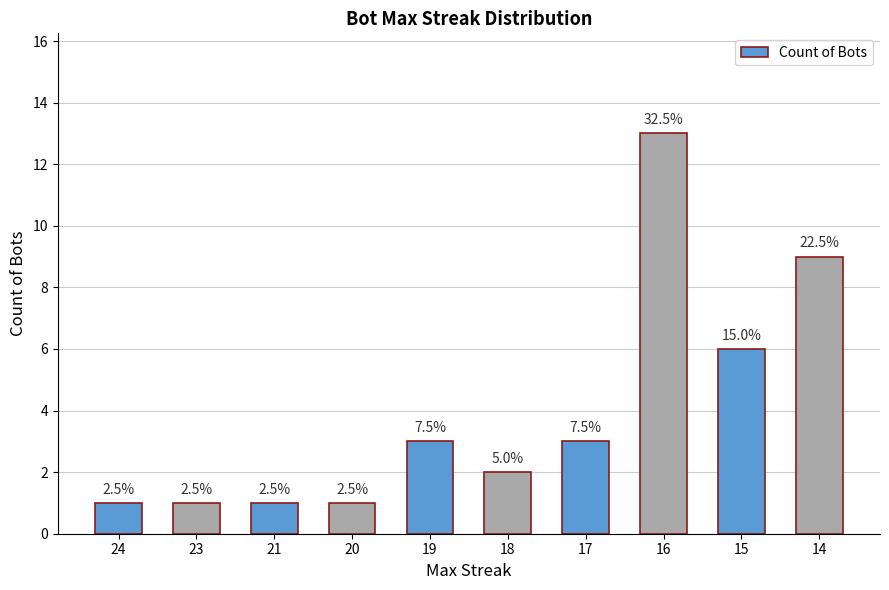

Are the bars horizontal?

No